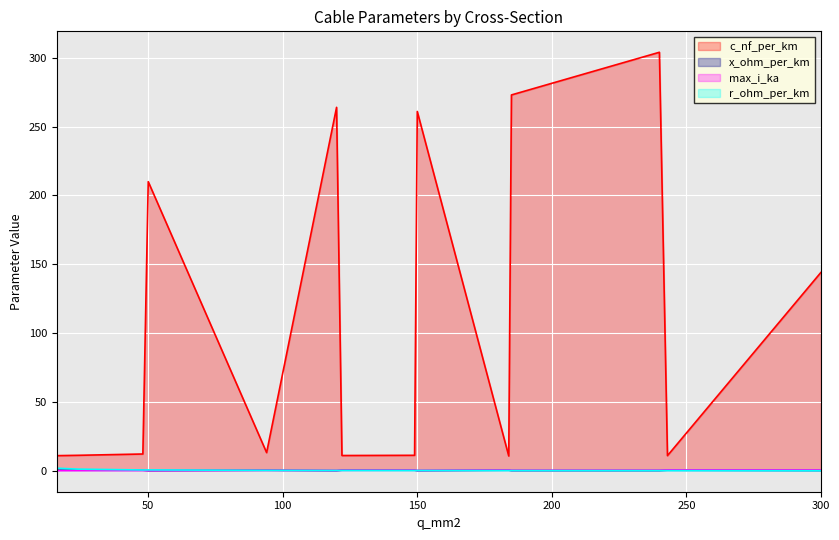

What is the difference between the maximum and second lowest values in the c_nf_per_km series?

293.0